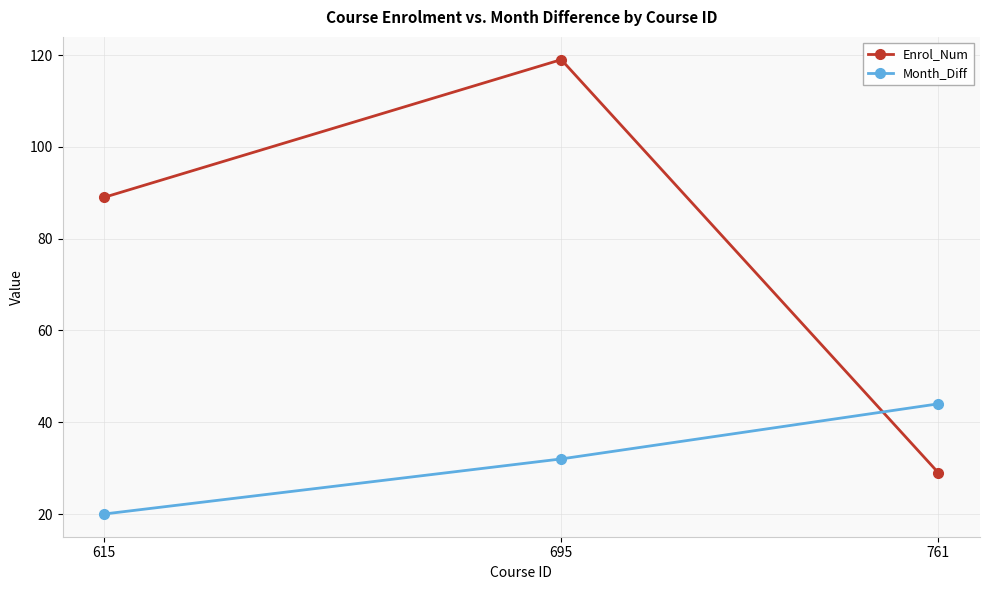

Is this an area chart (filled region under the line)?

No